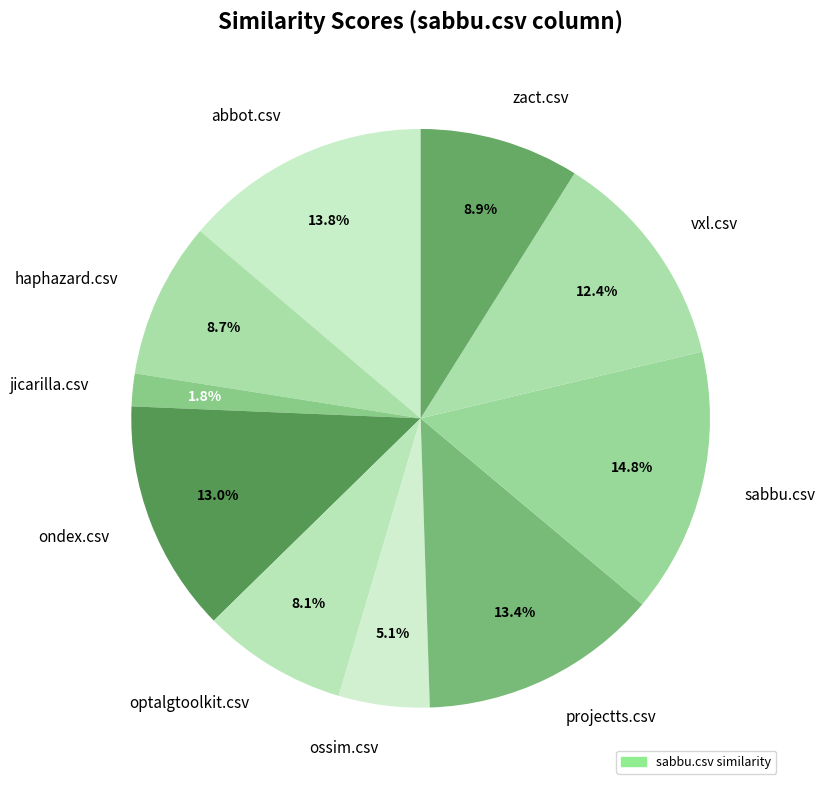

Is there any slice that represents more than half of the pie?

No